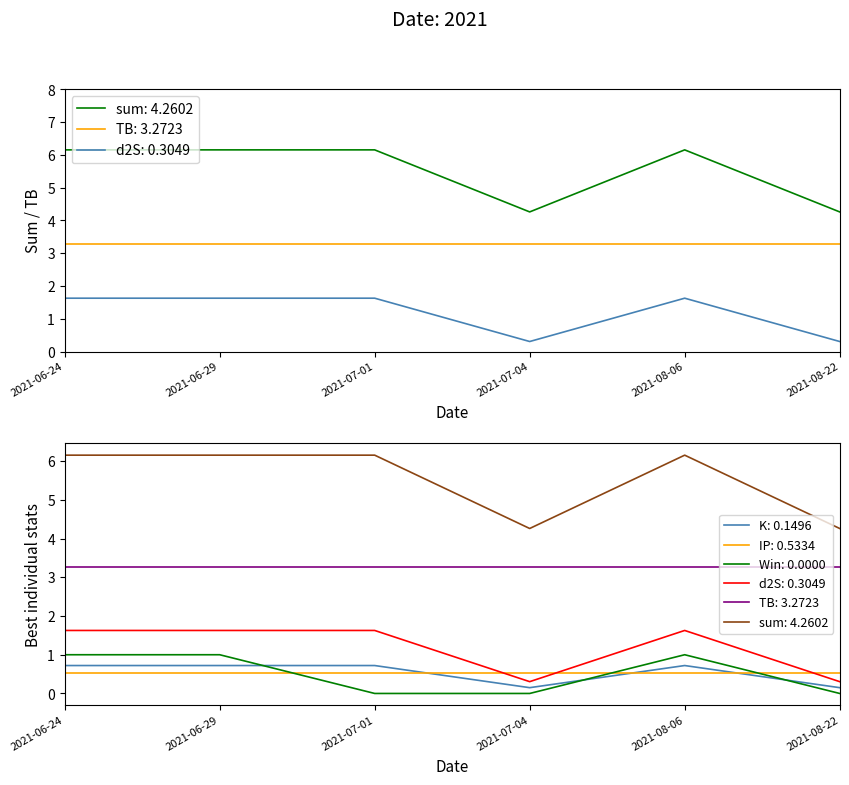

The value of sum at 2021-06-29 is 1.1. True or false?

False